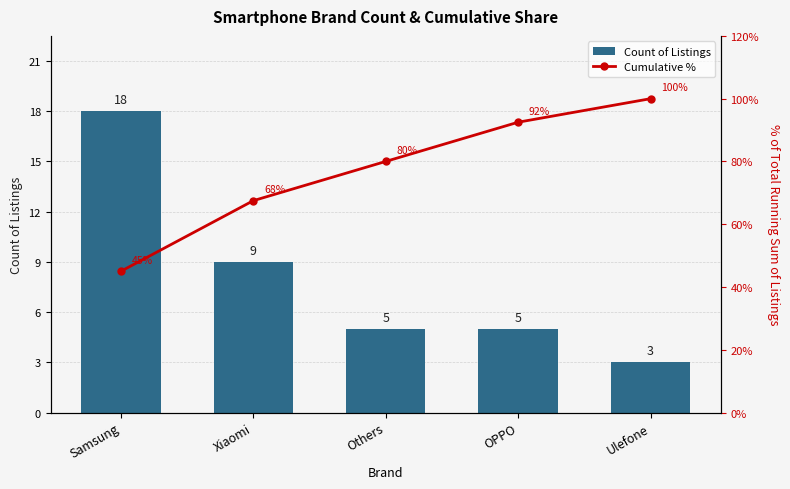

Which series has the largest total across all categories?

Cumulative %